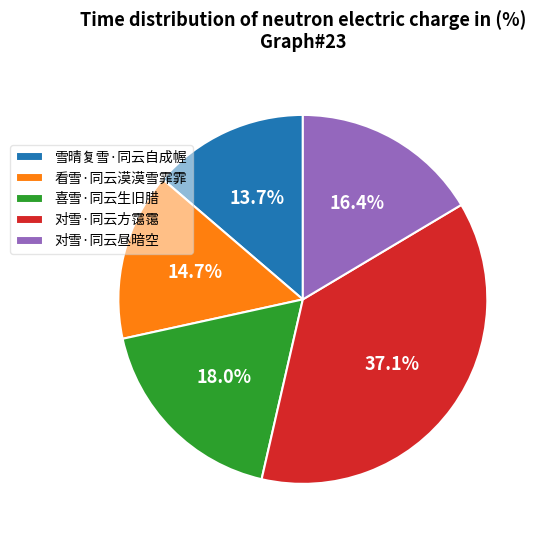

Does 雪晴复雪·同云自成幄 account for over 50% of the chart?

No